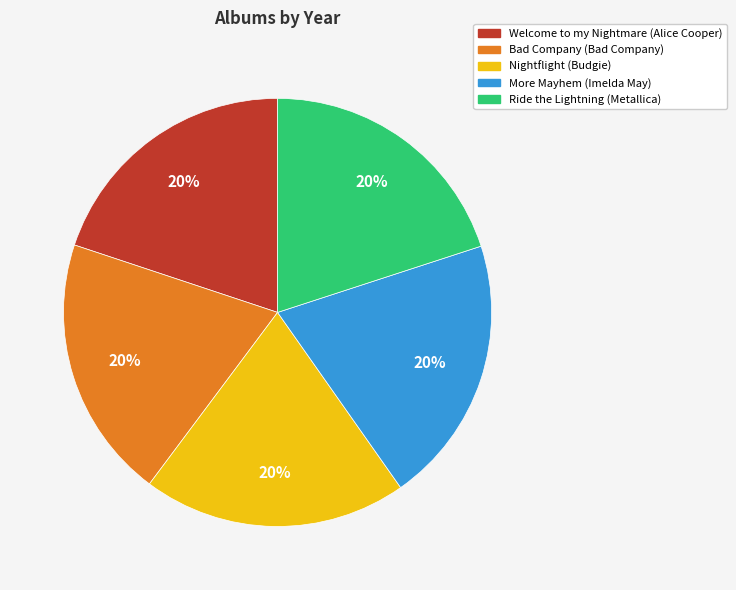

To the nearest percent, what percentage of the pie is Welcome to my Nightmare?

20%